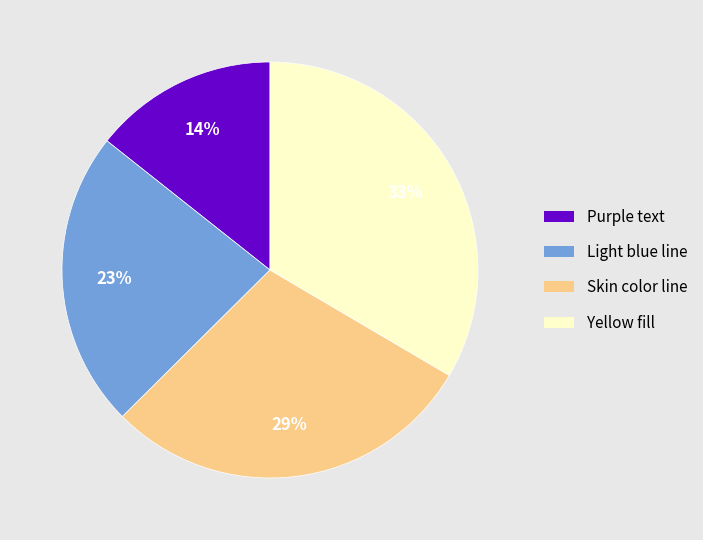

Does any single category account for the majority?

No